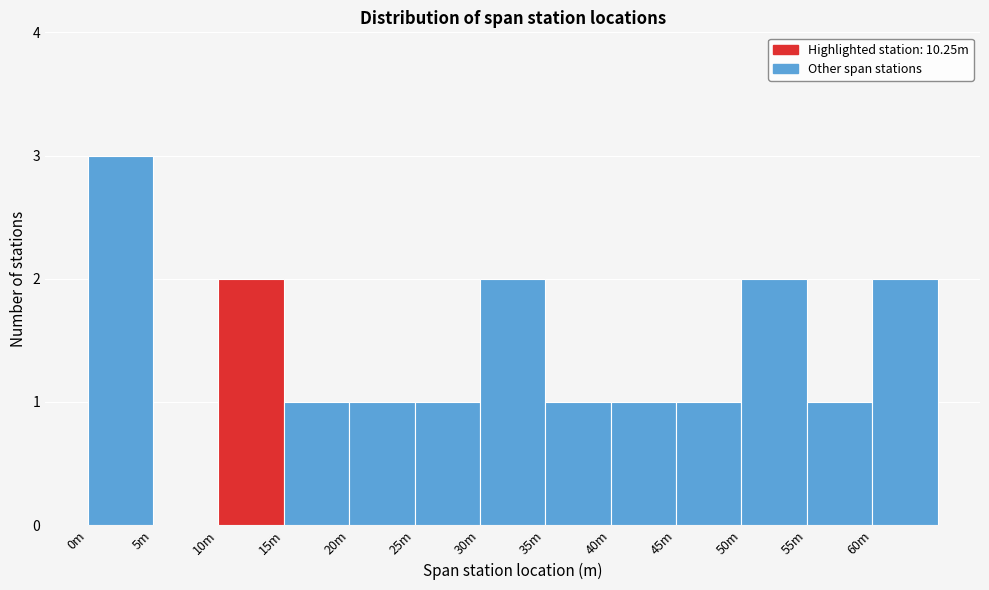

Reading left to right, extract all data points from this chart.

0m=3	5m=0	10m=2	15m=1	20m=1	25m=1	30m=2	35m=1	40m=1	45m=1	50m=2	55m=1	60m=2